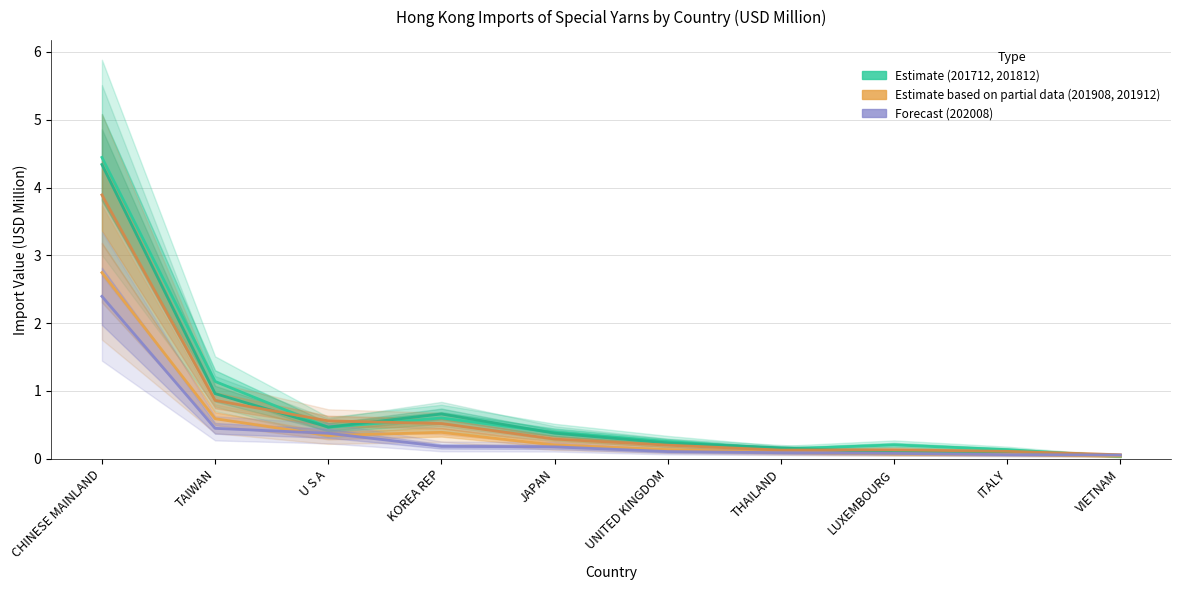

How many lines are shown in the chart?

5